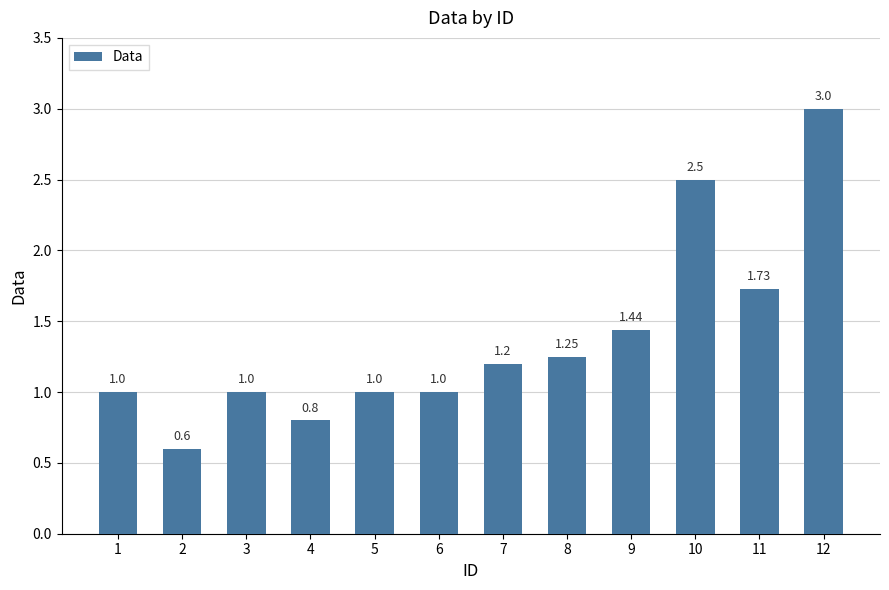

Between 9 and 2, which is larger?

9